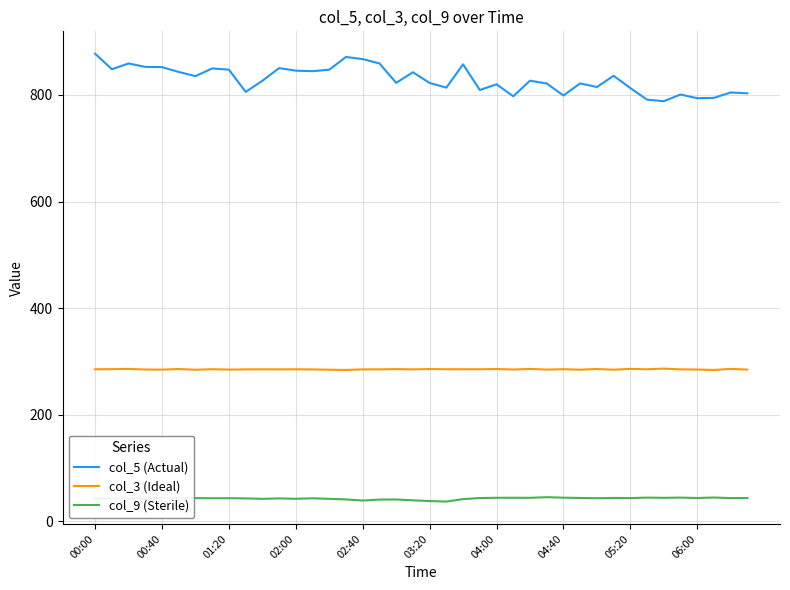

True or false: col_5 (Actual) and col_9 (Sterile) intersect in this chart.

False